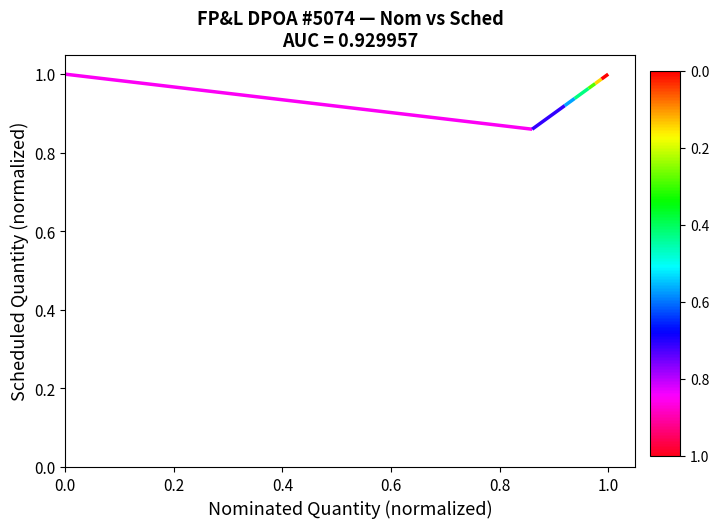

What is the sum of all values?

7.6